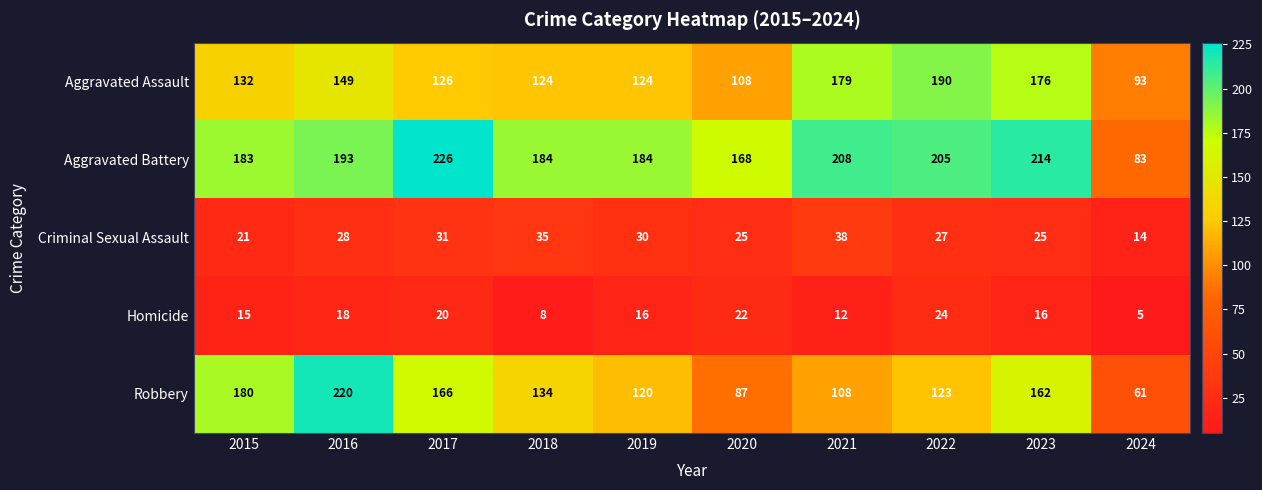

How many values in the Robbery series are below 134?

5